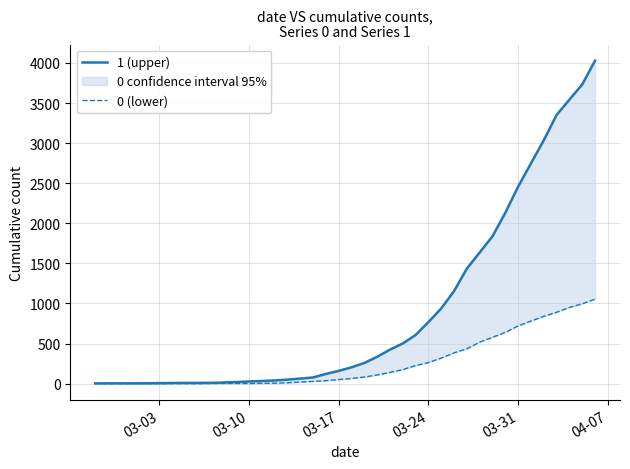

How many data points in 1 (upper) are less than 204?

20